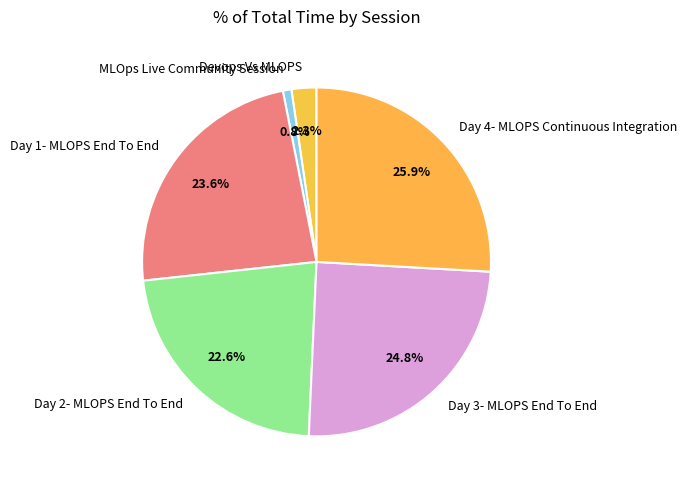

Count the number of slices in the pie.

6